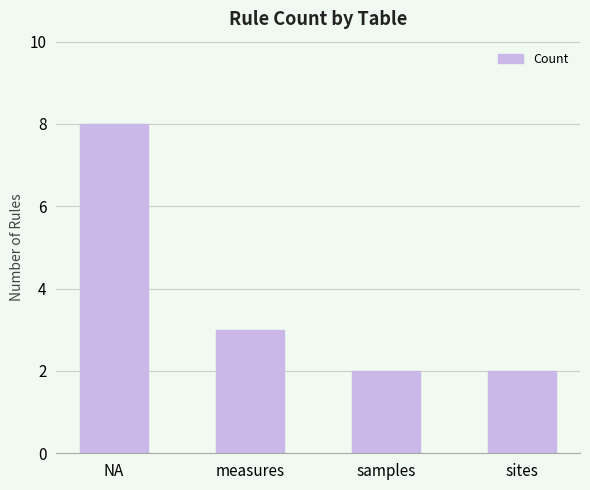

What is the label of the 4th bar from the right?

NA